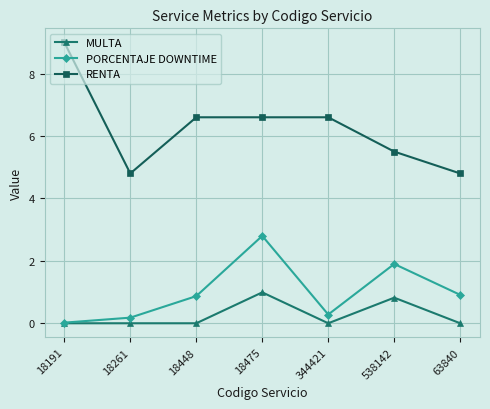

What are all the series names shown in the legend?

MULTA, PORCENTAJE DOWNTIME, RENTA